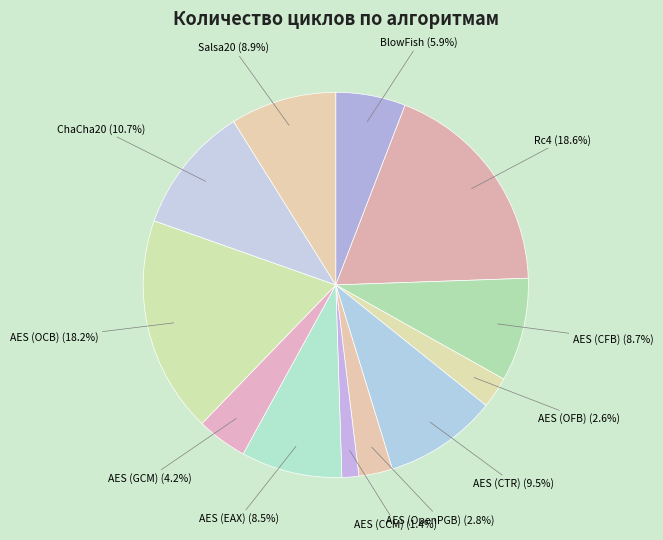

To the nearest percent, what is the combined percentage of BlowFish and AES (CFB)?

15%